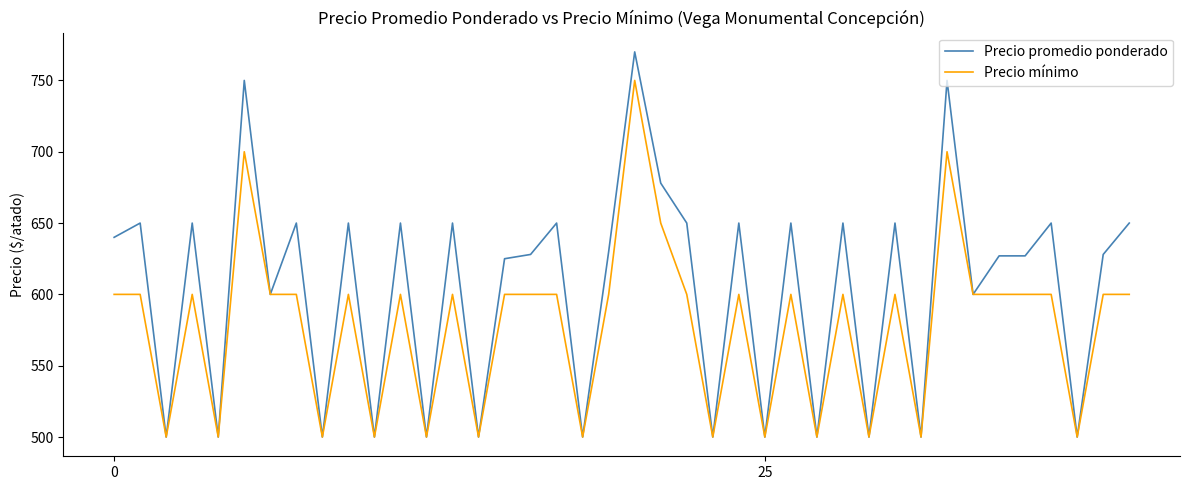

Which series has the widest spread of values?

Precio promedio ponderado